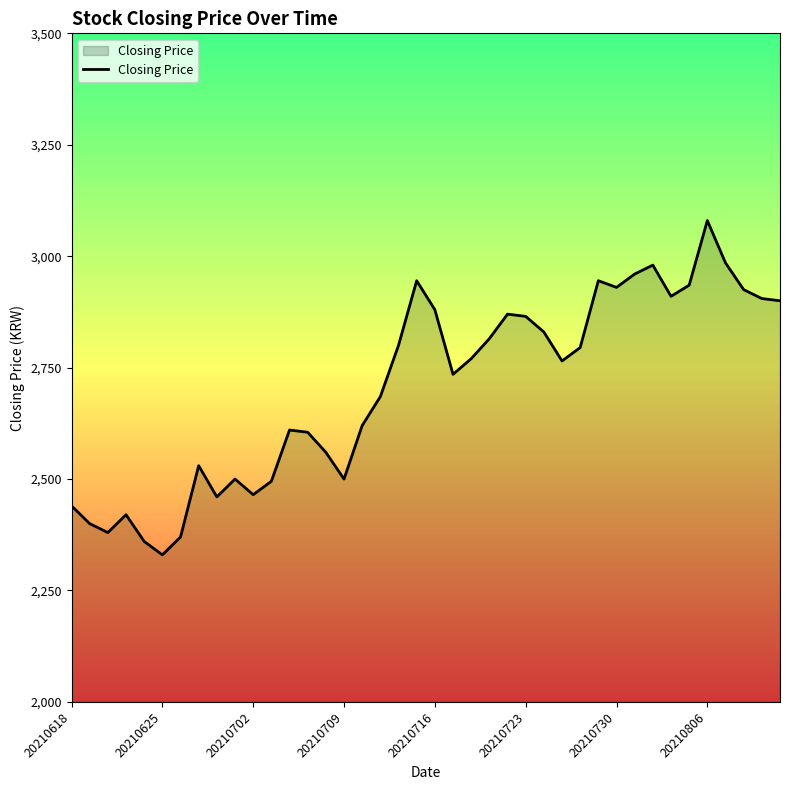

What is the difference between the maximum and second lowest values?

720